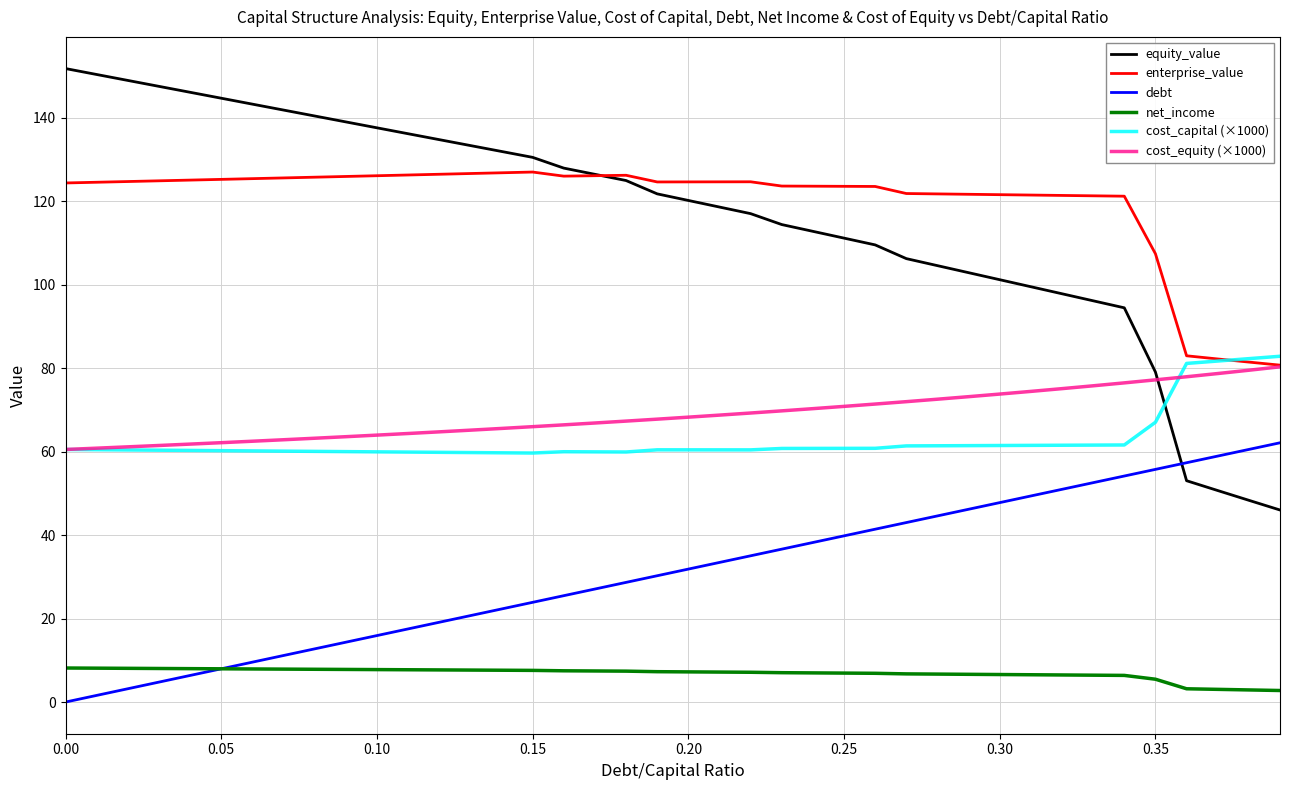

What is the average value of the enterprise_value series?

119.7